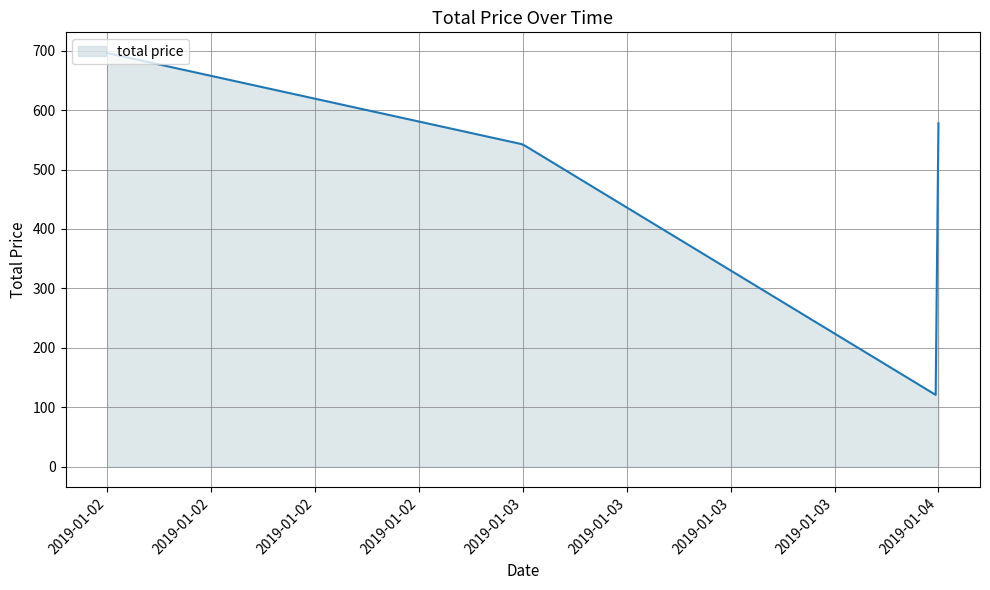

What is the difference between the maximum and minimum values?

575.4